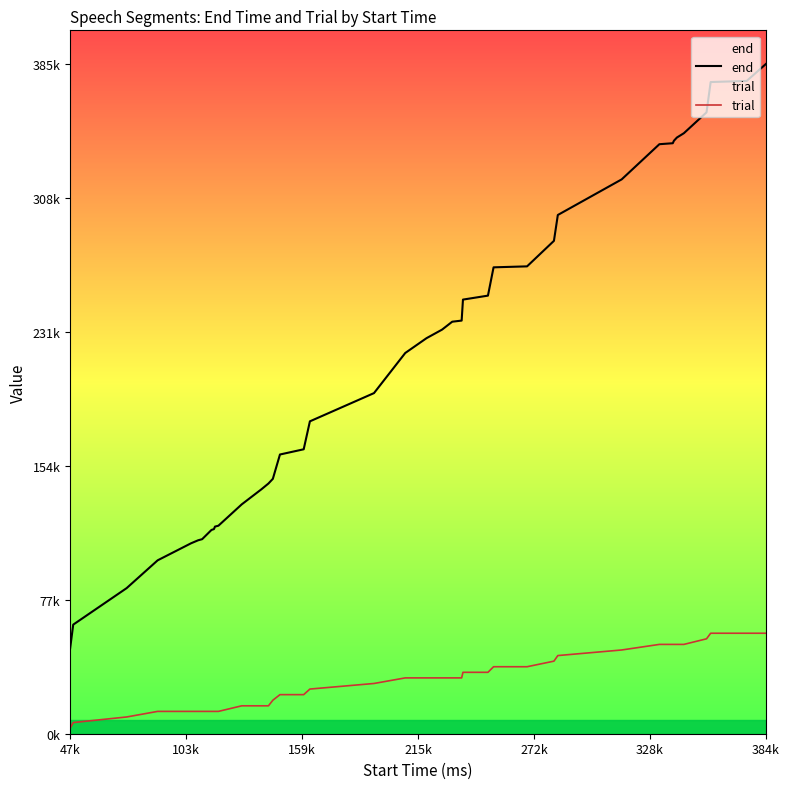

True or false: trial and end cross at least once.

False